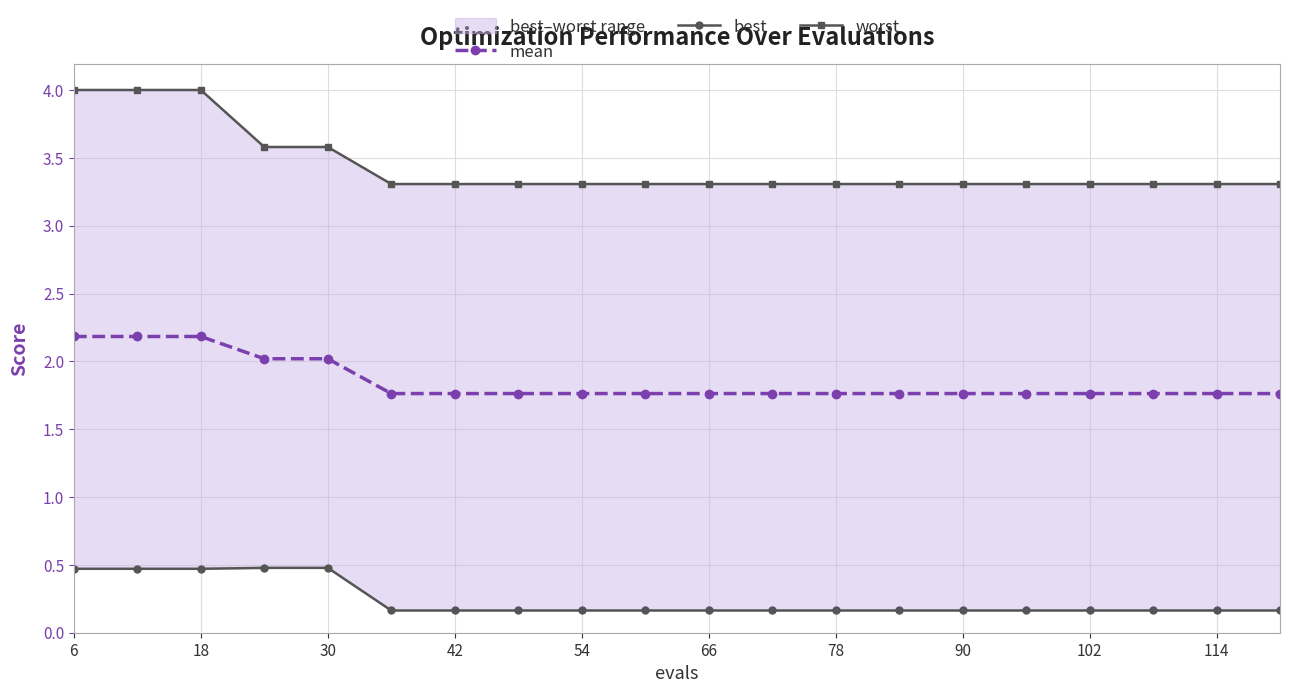

Is it true that mean equals 1.8 at 90?

True